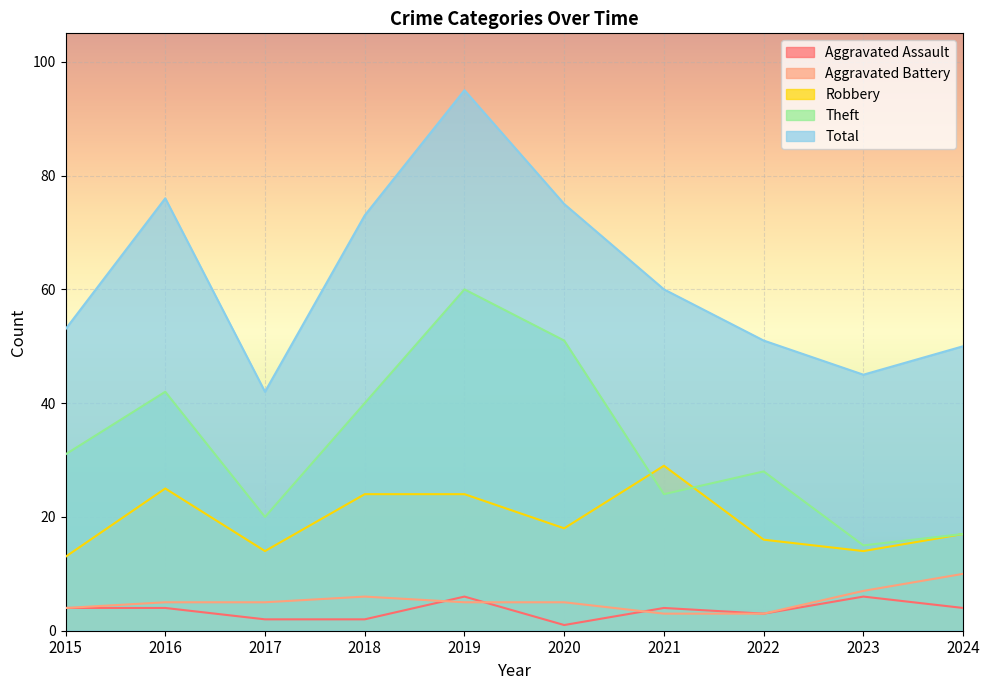

What is the spread (max minus min) of values at 2018?

71